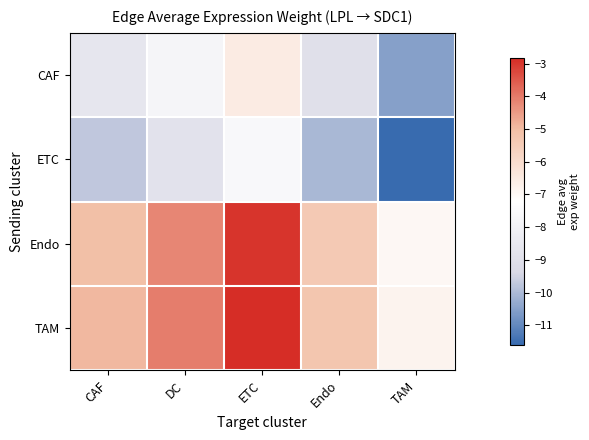

Reading left to right, transcribe all the data shown in this chart.

CAF: CAF=-8.7	DC=-7.8	ETC=-6.5	Endo=-9.0	TAM=-10.5
ETC: CAF=-9.7	DC=-8.8	ETC=-7.6	Endo=-10.0	TAM=-11.6
Endo: CAF=-5.1	DC=-4.2	ETC=-3.0	Endo=-5.4	TAM=-7.0
TAM: CAF=-5.0	DC=-4.1	ETC=-2.8	Endo=-5.3	TAM=-6.8